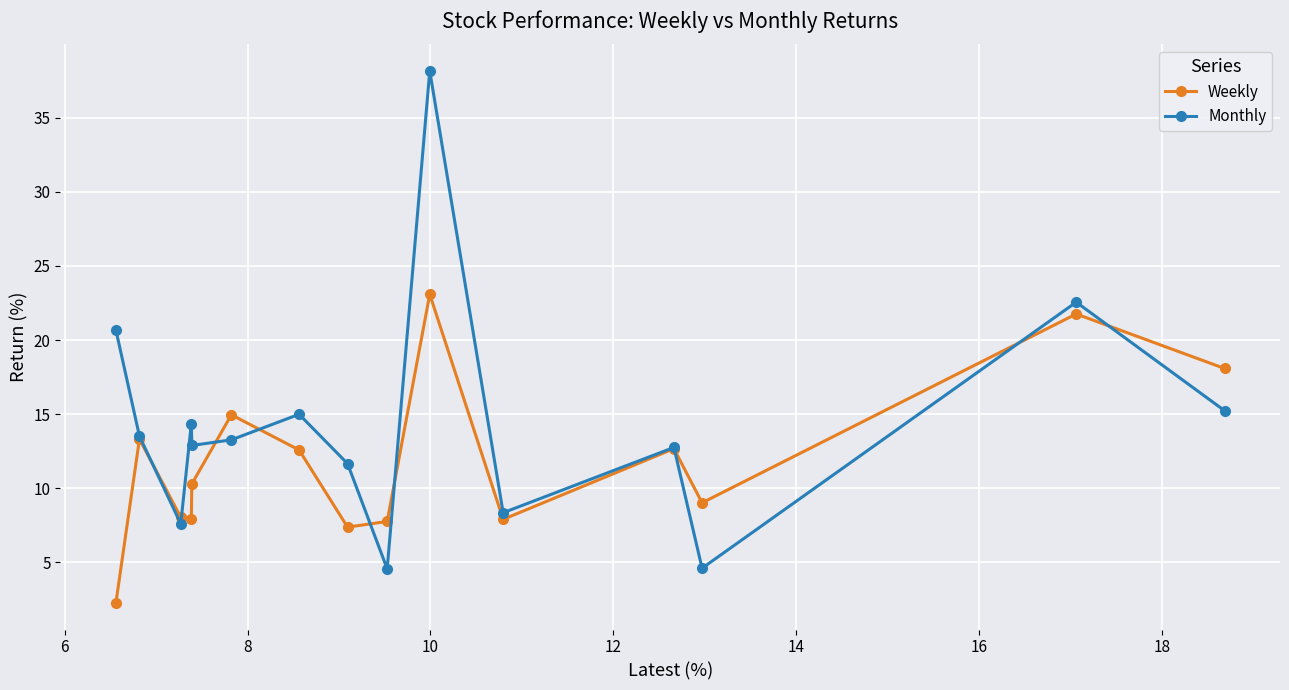

List the series in order of their peak value, highest first.

Monthly, Weekly